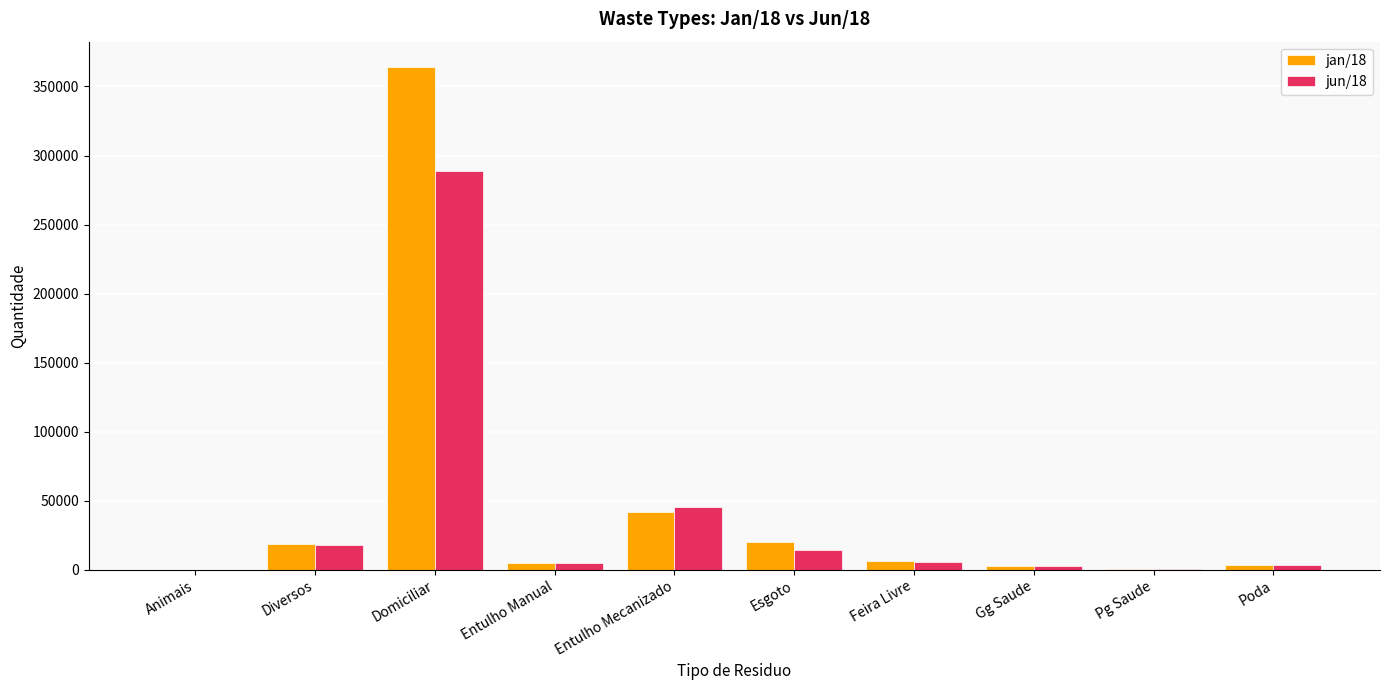

What is the highest value of the jan/18 series?

364263.0